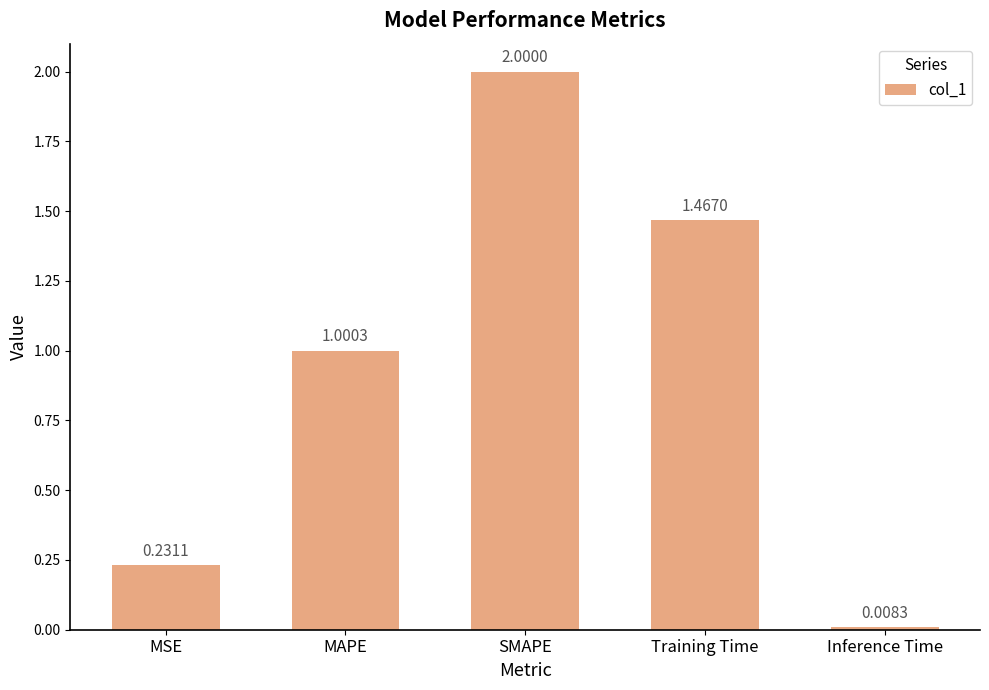

Which label corresponds to the smallest value in the chart?

Inference Time